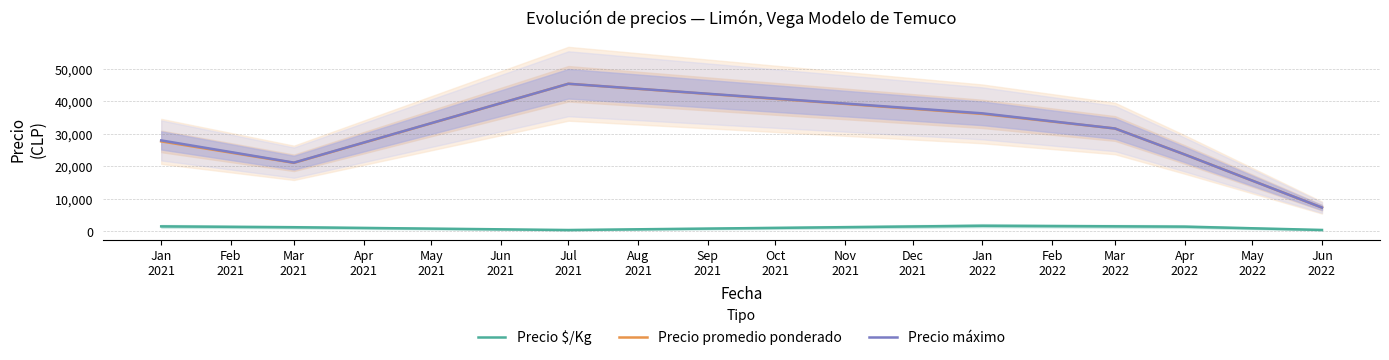

How many categories are shown in the chart?

7